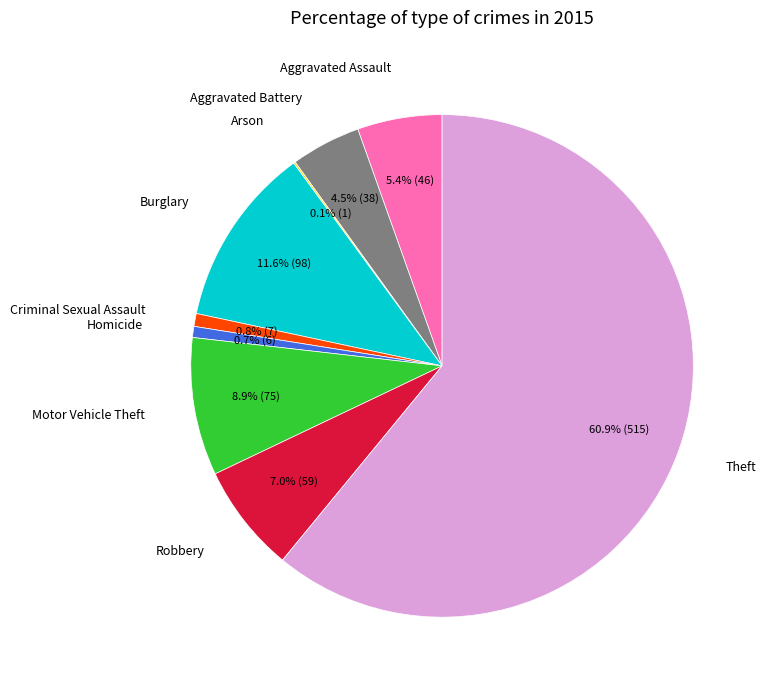

Is there any slice that represents more than half of the pie?

Yes